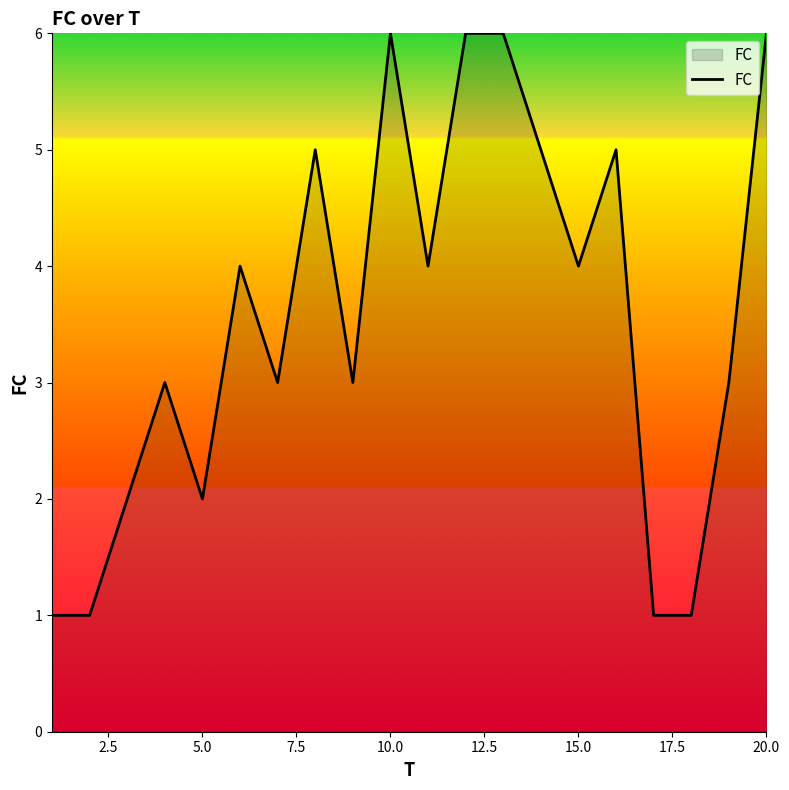

What is the difference between the maximum and minimum values?

5